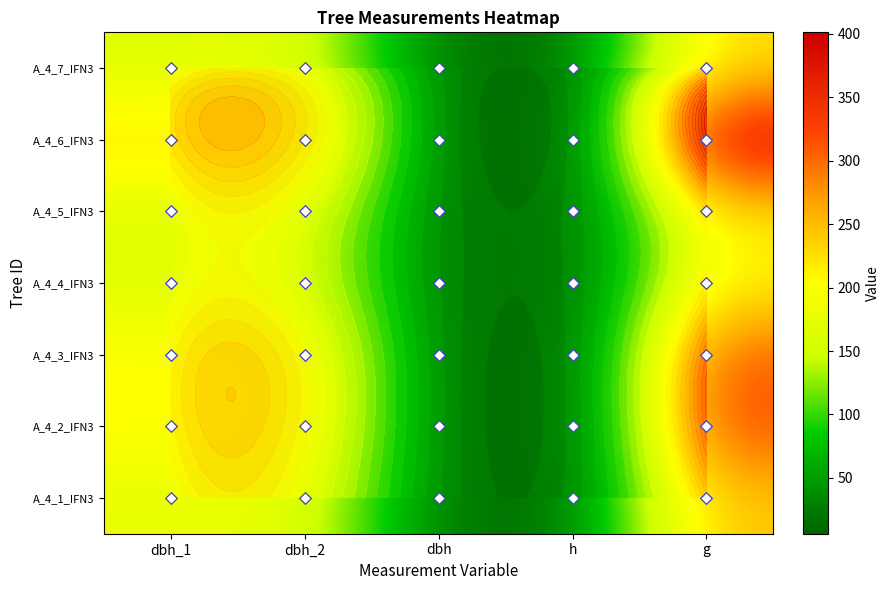

What is the approximate value of A_4_1_IFN3 at dbh?

17.8